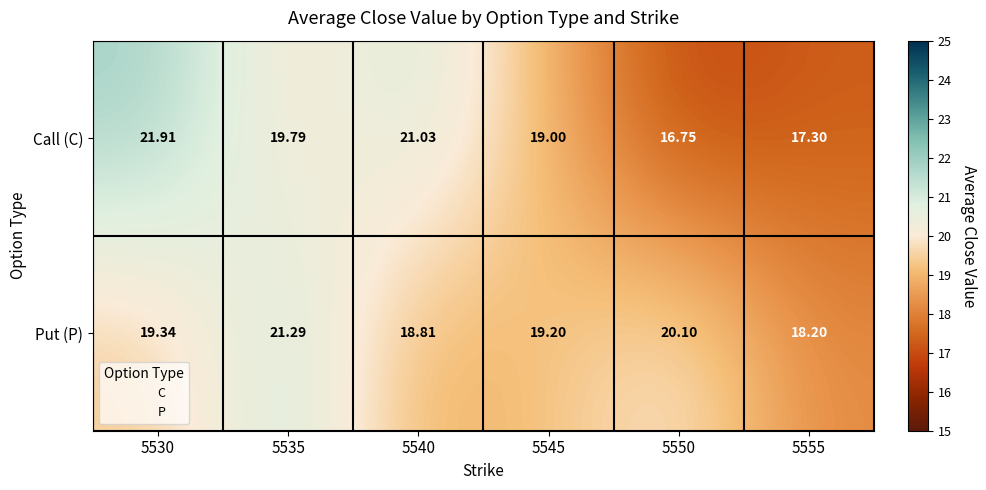

Is the value of Call (C) at 5540 greater than the value of Put (P) at 5555?

Yes